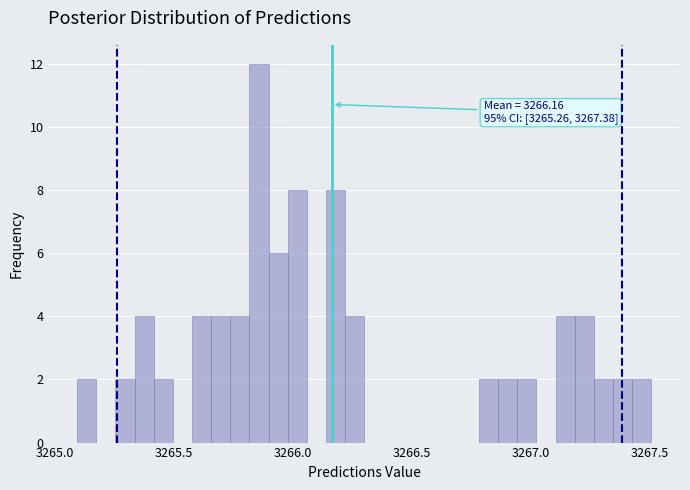

Around what value on the x-axis is the tallest bar? Give the approximate position of its centre, as read against the axis.

3265.85